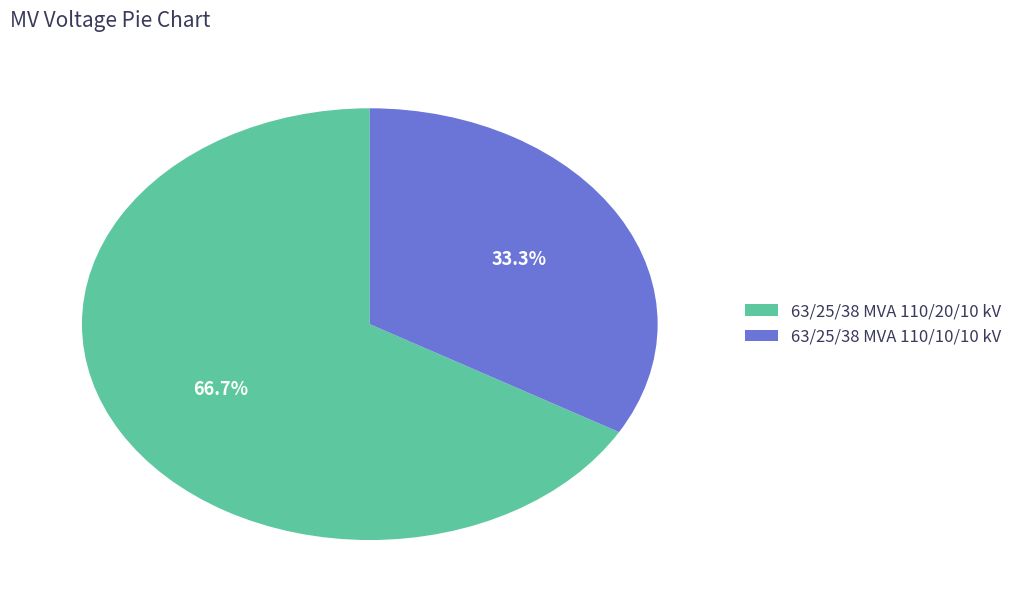

To the nearest percent, what portion does 63/25/38 MVA 110/20/10 kV represent?

67%